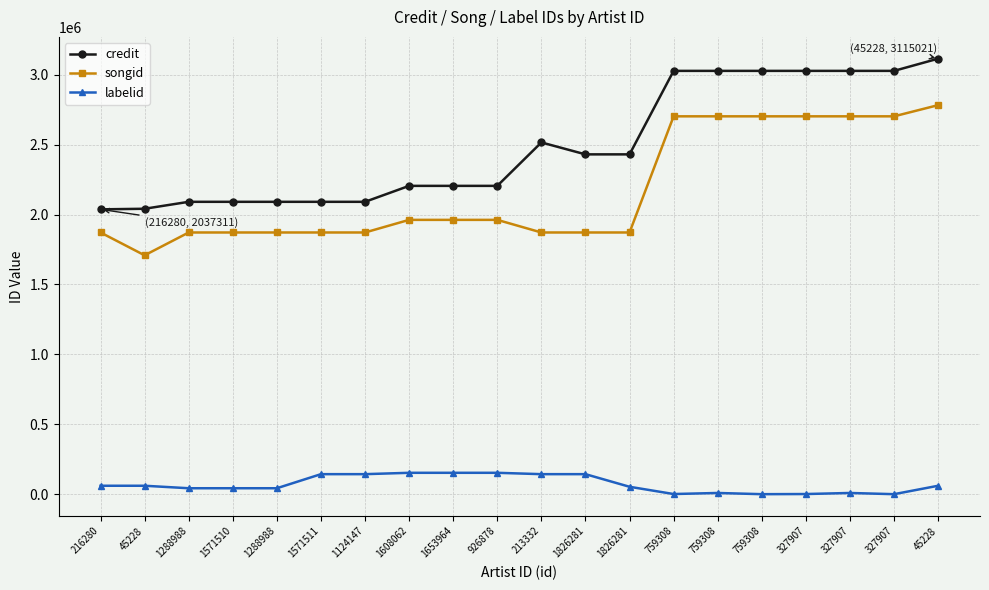

How many interior local valleys does the songid series have?

1